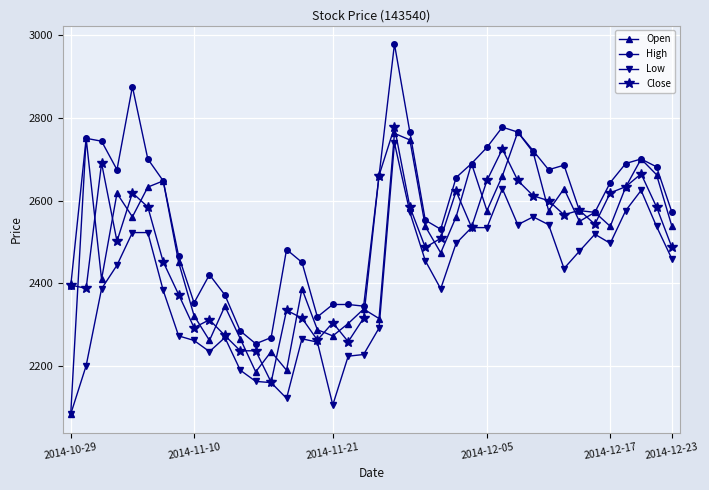

In Open, how many points are lower than both neighbors (excluding endpoints)?

12